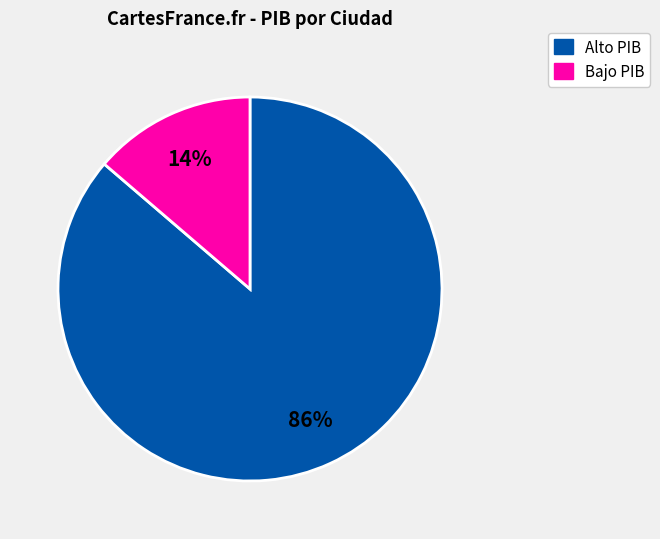

To the nearest percent, what is the average slice percentage?

50%